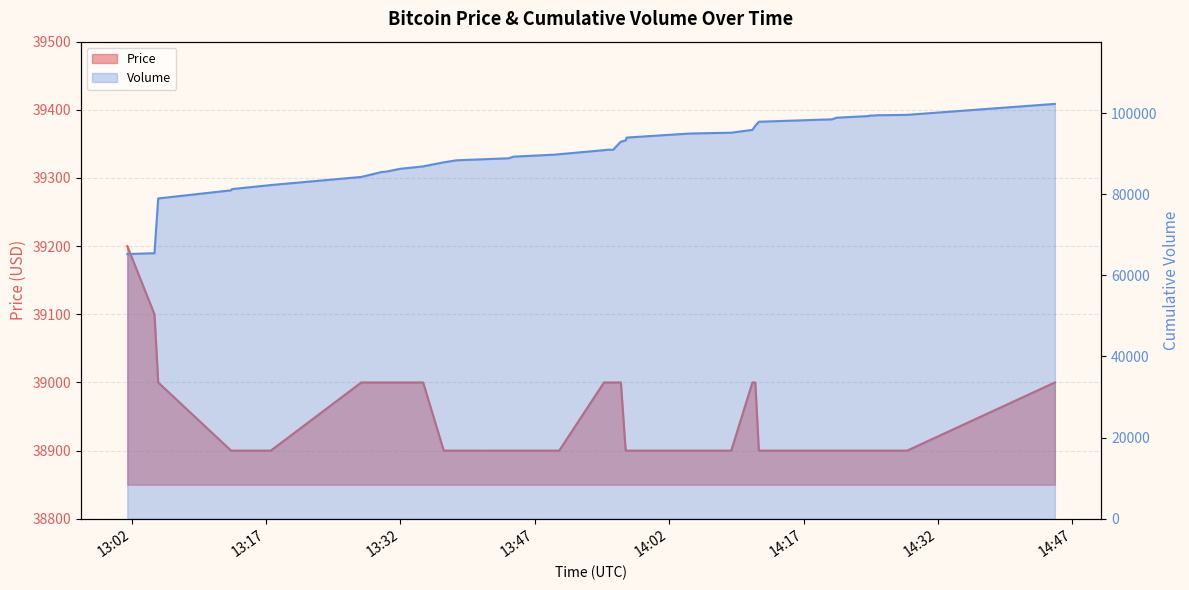

Count the number of categories in the chart.

35